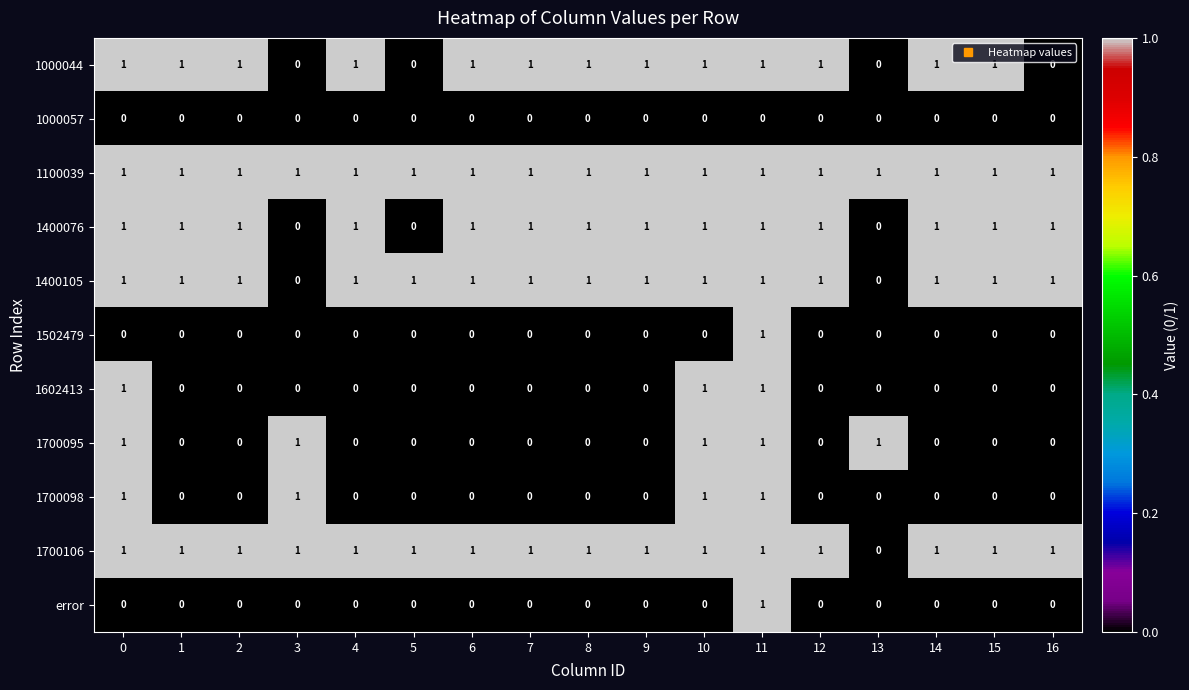

What is the sum of all 1700098 values?

4